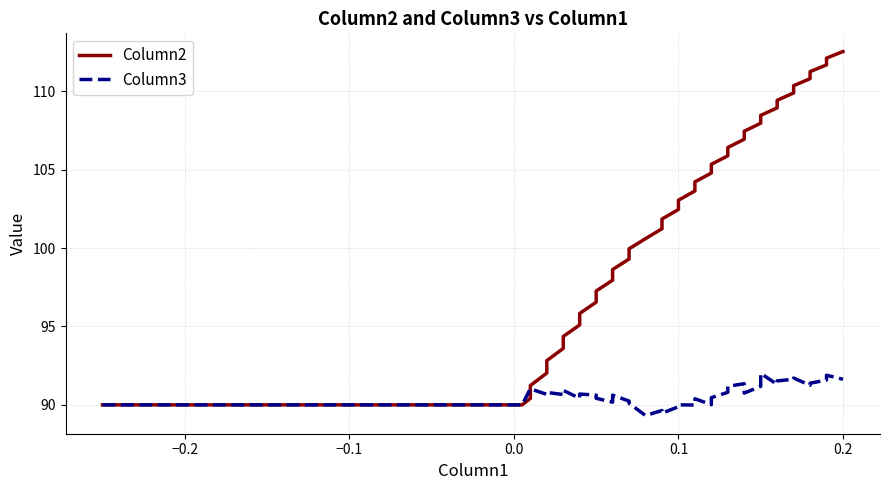

Rank the series by their average value, from lowest to highest.

Column3, Column2